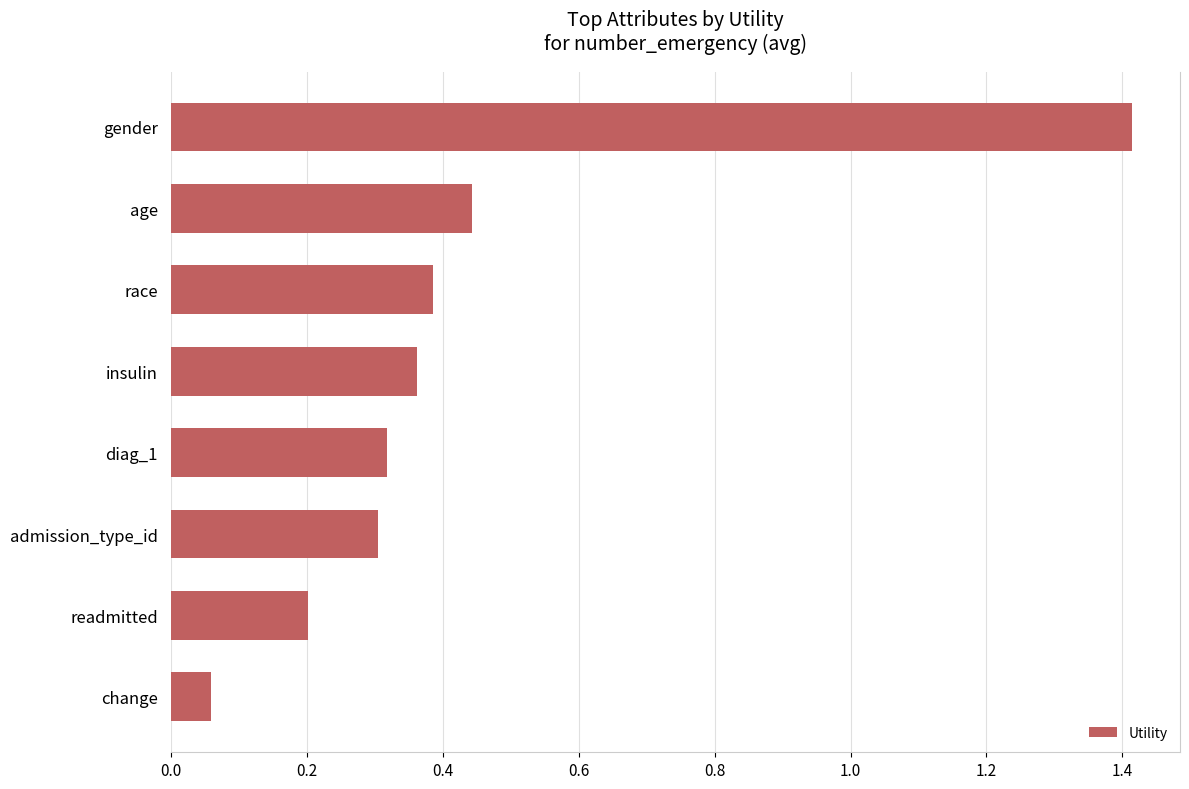

What is the label of the 8th bar from the bottom?

gender